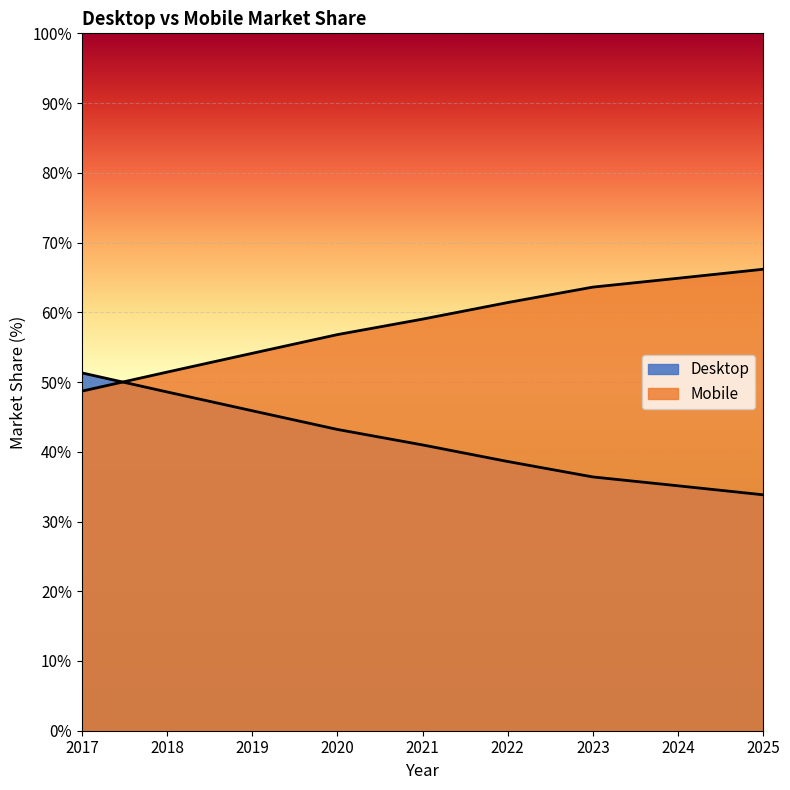

What is the sum of all Desktop values?

373.9